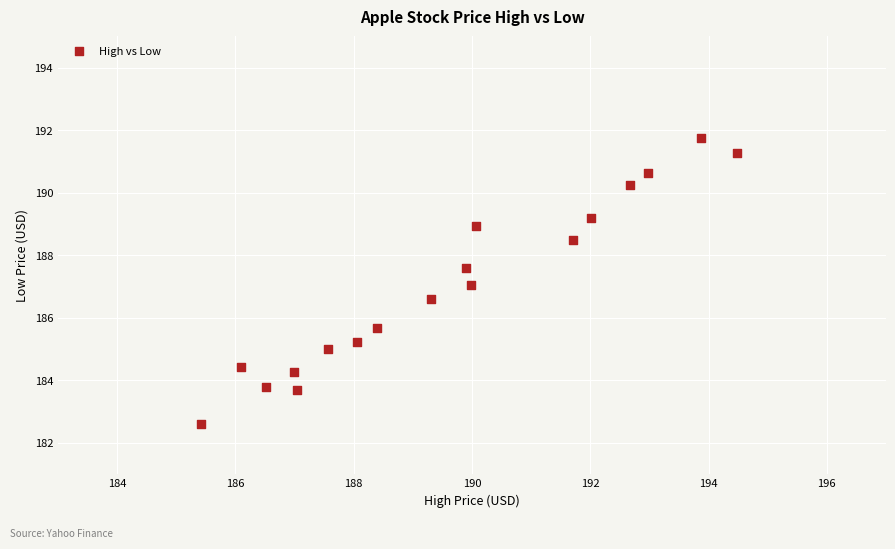

What is the range of X values (max minus min)?

9.1